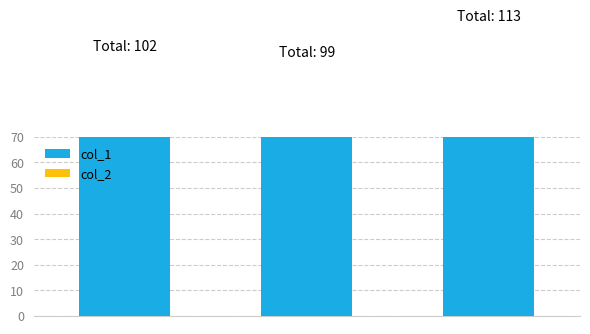

The col_2 series shows 29.5 at 2. True or false?

True